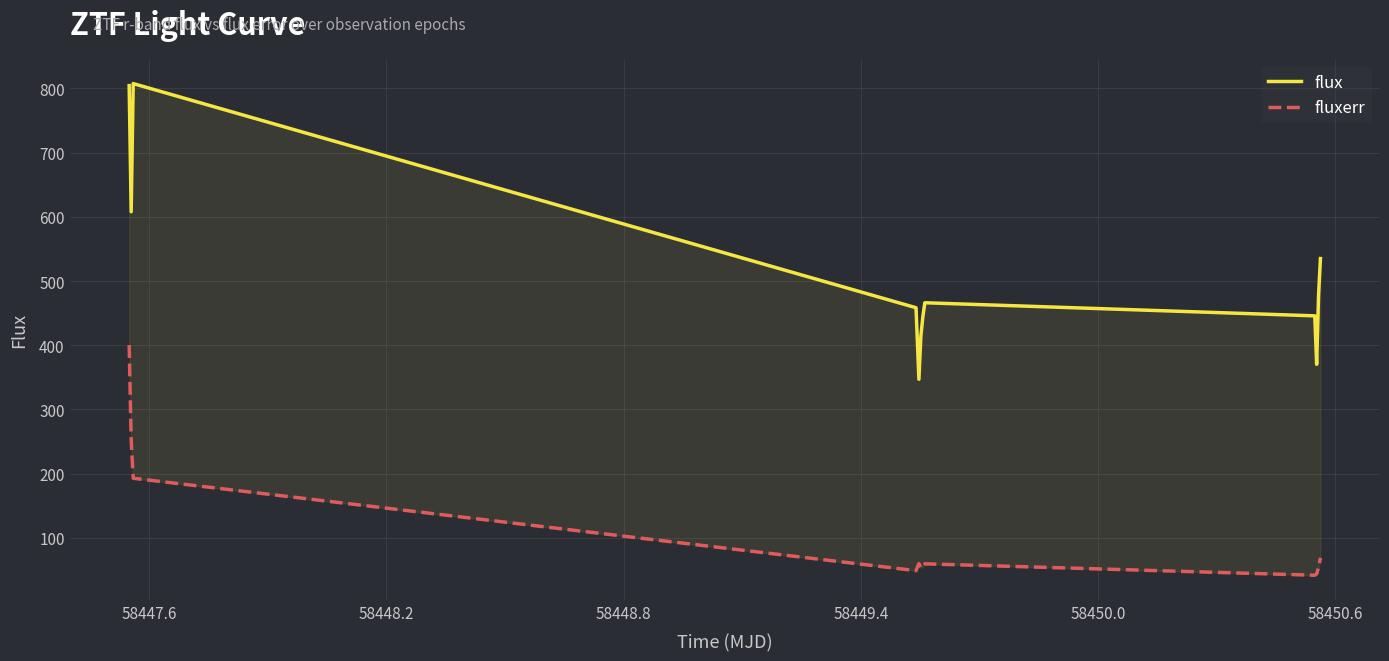

True or false: fluxerr and flux cross at least once.

False